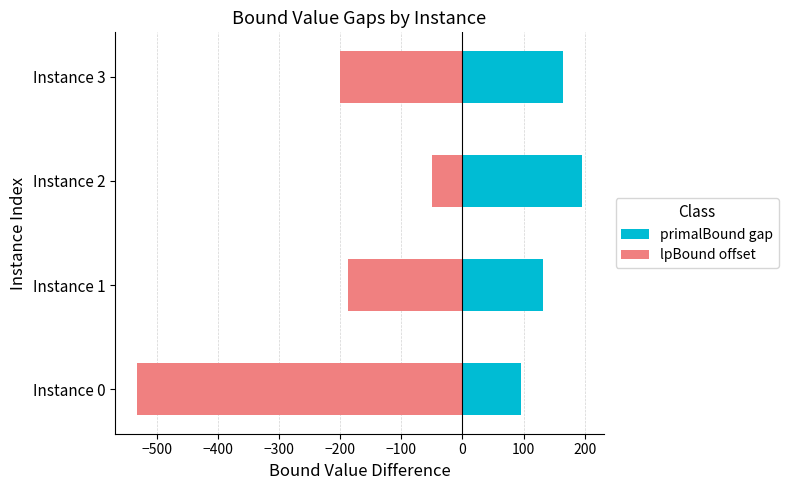

How many groups of bars are there?

4